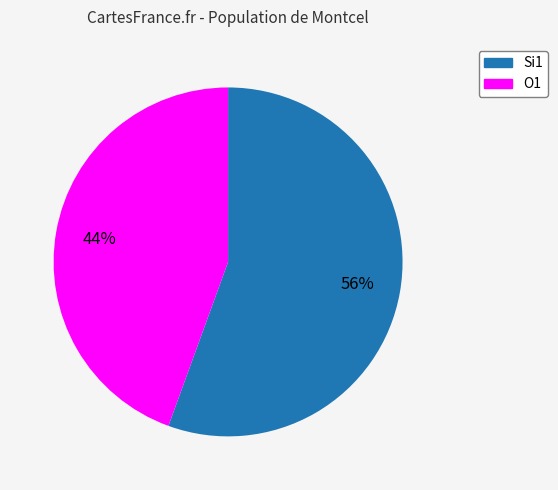

Is there a majority slice in this chart?

Yes